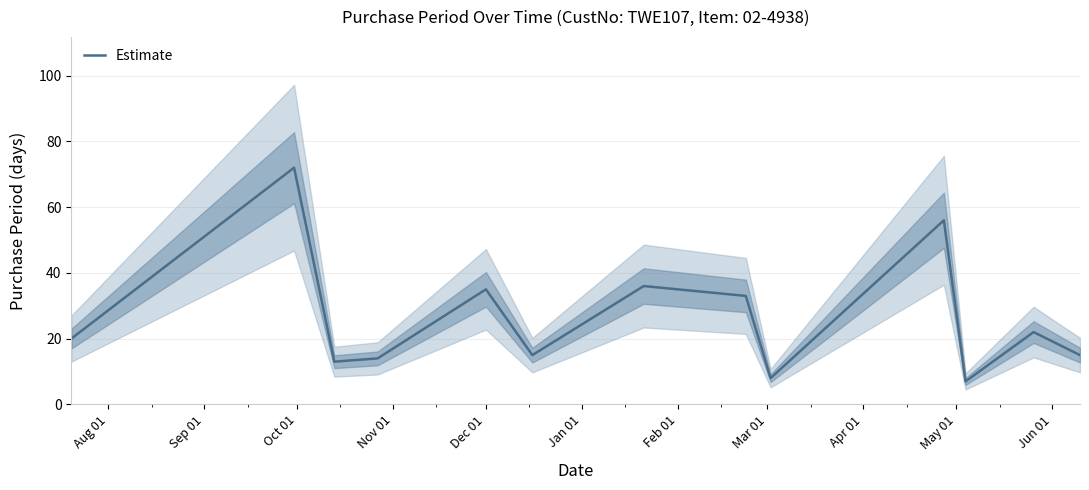

What is the average value?

27